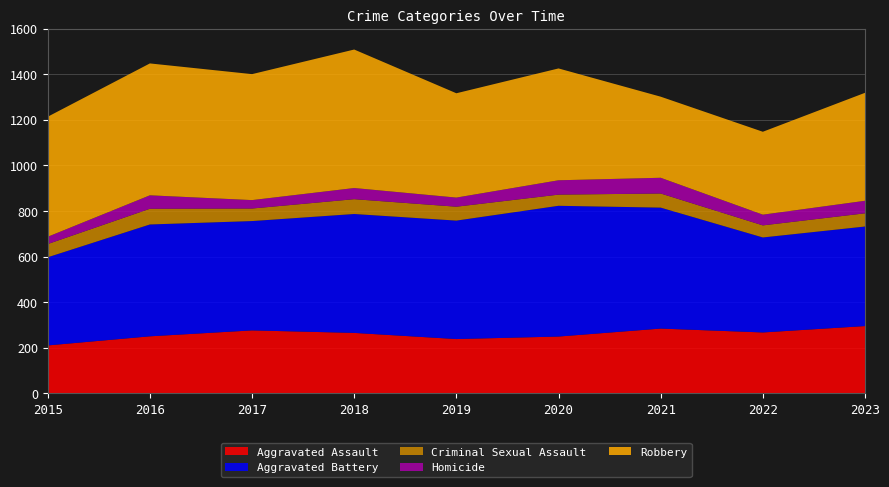

Reading left to right, list all the values displayed in this chart.

Aggravated Assault: 2015=210	2016=250	2017=276	2018=265	2019=238	2020=249	2021=284	2022=267	2023=295
Aggravated Battery: 2015=387	2016=491	2017=480	2018=522	2019=520	2020=574	2021=531	2022=417	2023=437
Criminal Sexual Assault: 2015=58	2016=69	2017=55	2018=65	2019=61	2020=49	2021=62	2022=53	2023=58
Homicide: 2015=32	2016=59	2017=37	2018=49	2019=40	2020=63	2021=69	2022=47	2023=55
Robbery: 2015=527	2016=579	2017=553	2018=608	2019=458	2020=491	2021=356	2022=364	2023=474